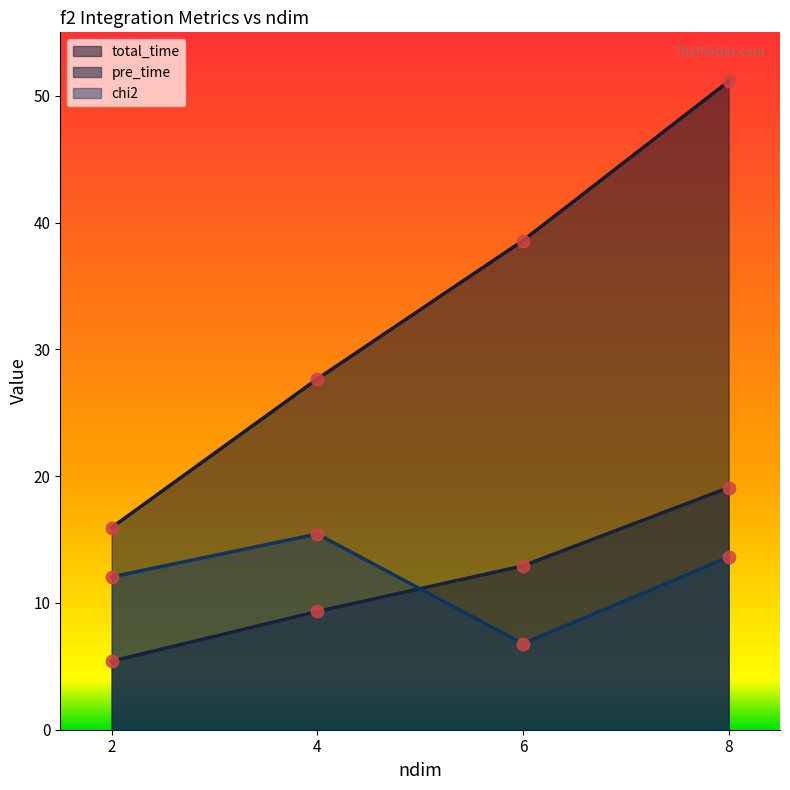

What are all the series names shown in the legend?

total_time, pre_time, chi2